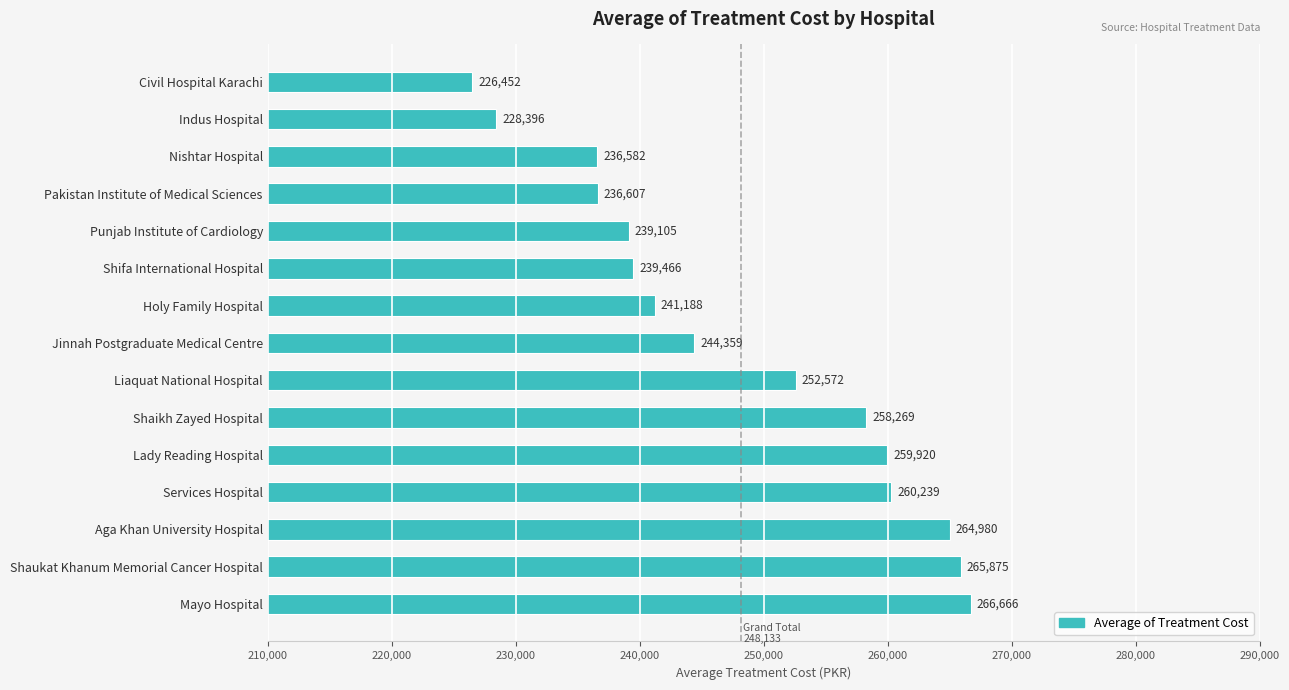

List the labels in order of value, smallest first.

Civil Hospital Karachi, Indus Hospital, Nishtar Hospital, Pakistan Institute of Medical Sciences, Punjab Institute of Cardiology, Shifa International Hospital, Holy Family Hospital, Jinnah Postgraduate Medical Centre, Liaquat National Hospital, Shaikh Zayed Hospital, Lady Reading Hospital, Services Hospital, Aga Khan University Hospital, Shaukat Khanum Memorial Cancer Hospital, Mayo Hospital